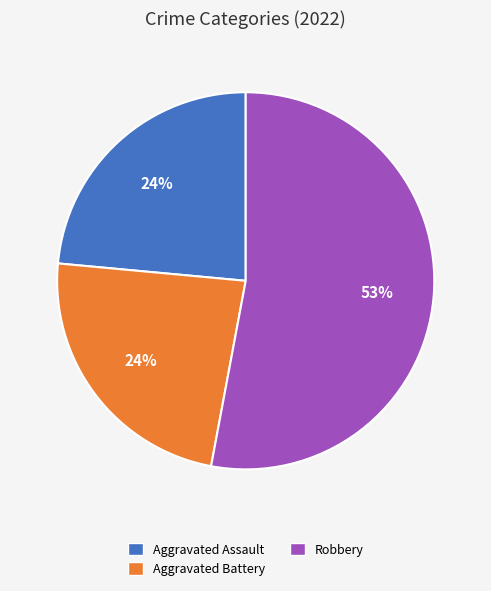

How many slices are in this pie chart?

3